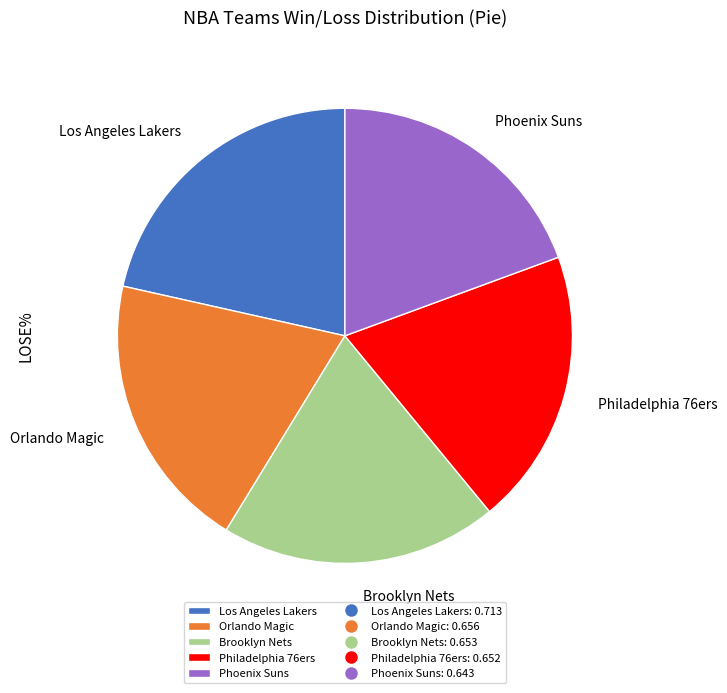

The Philadelphia 76ers slice represents 20% of the pie. True or false?

True